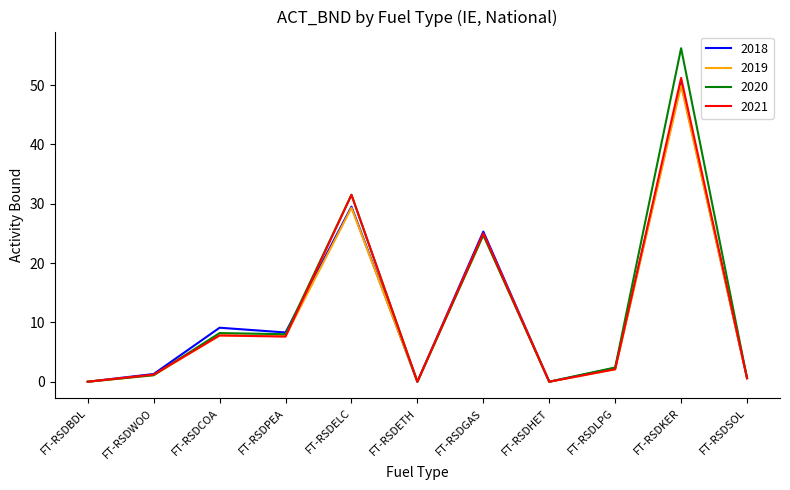

The 2018 series shows 1.3 at FT-RSDWOO. True or false?

True